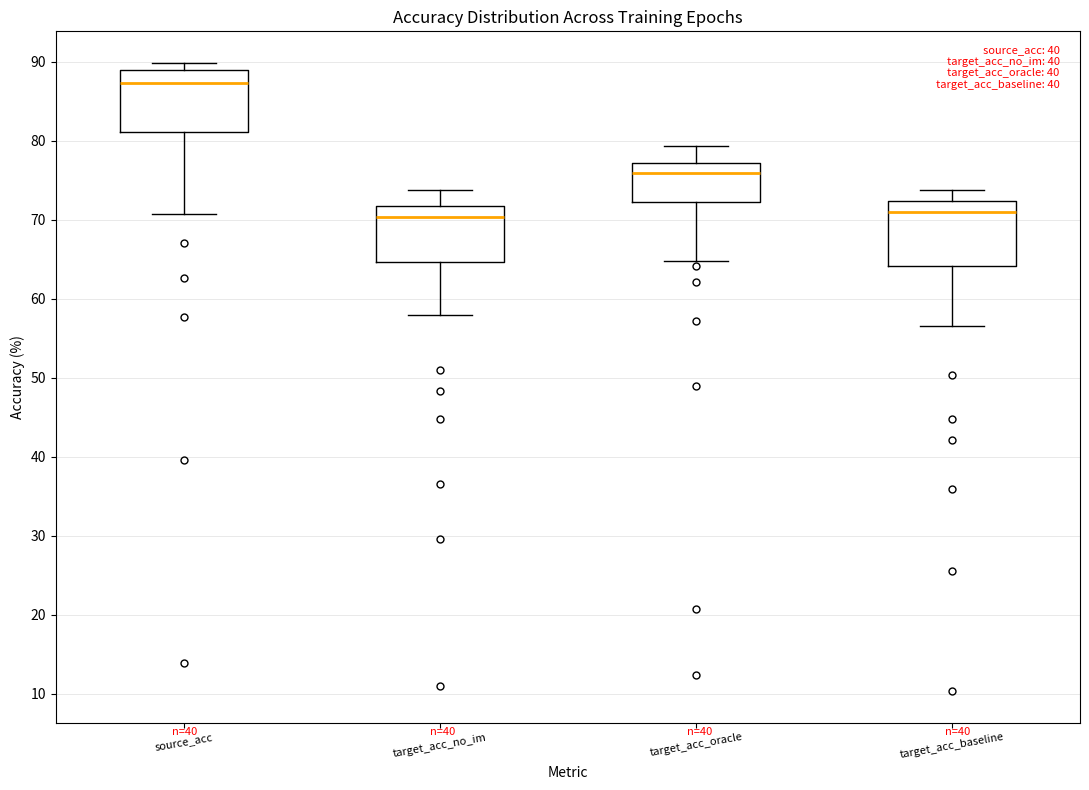

Which box's median line is the highest?

source_acc